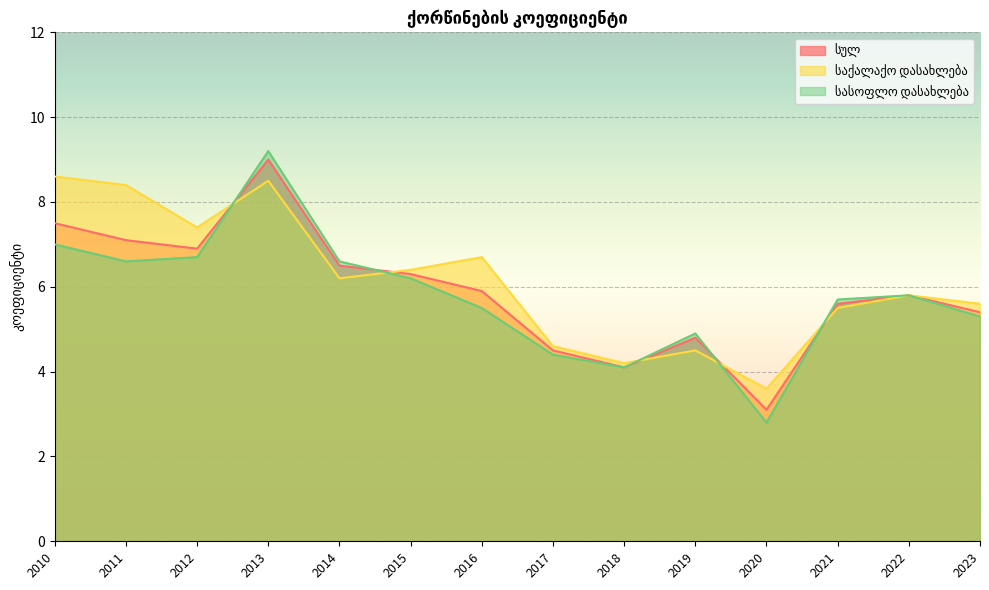

The value of საქალაქო დასახლება at 2019 is 4.5. True or false?

True